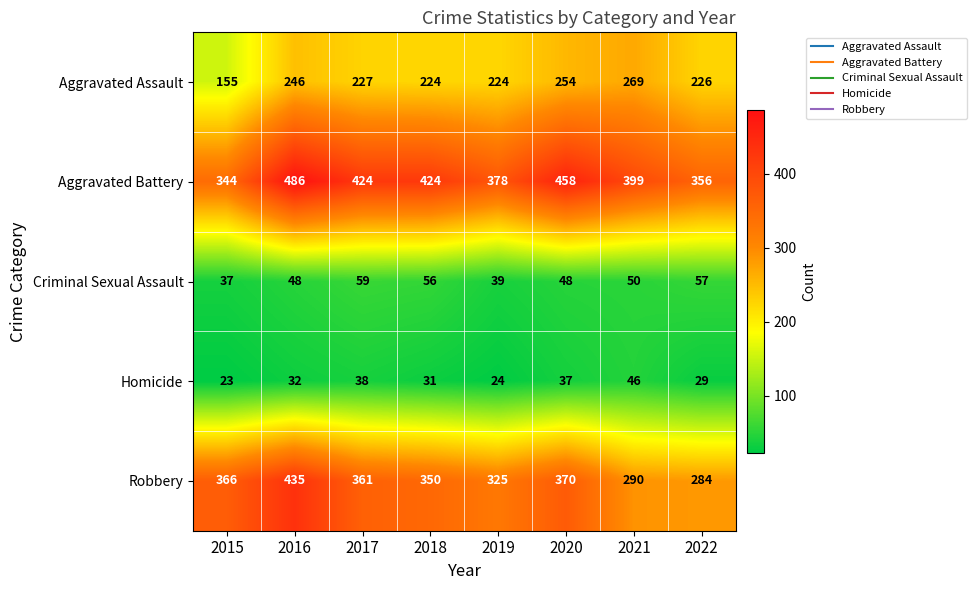

The Aggravated Assault series shows 314 at 2019. True or false?

False